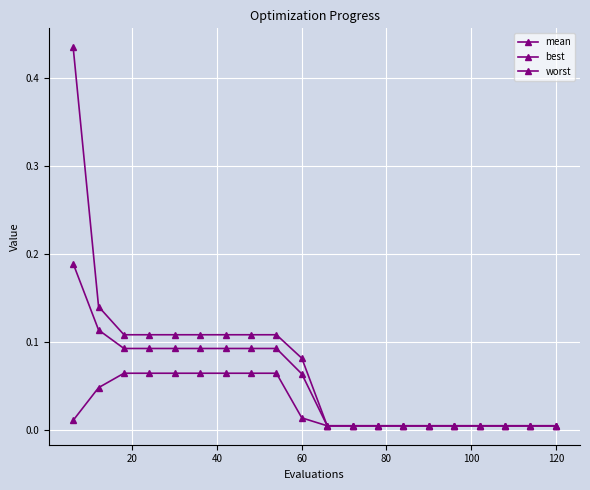

Rank the series by their maximum value, from highest to lowest.

worst, mean, best